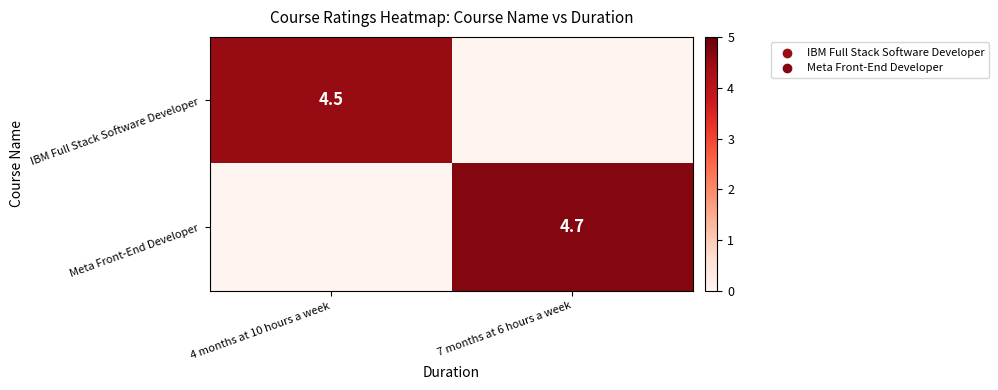

The IBM Full Stack Software Developer series shows 2.5 at 4 months at 10 hours a week. True or false?

False